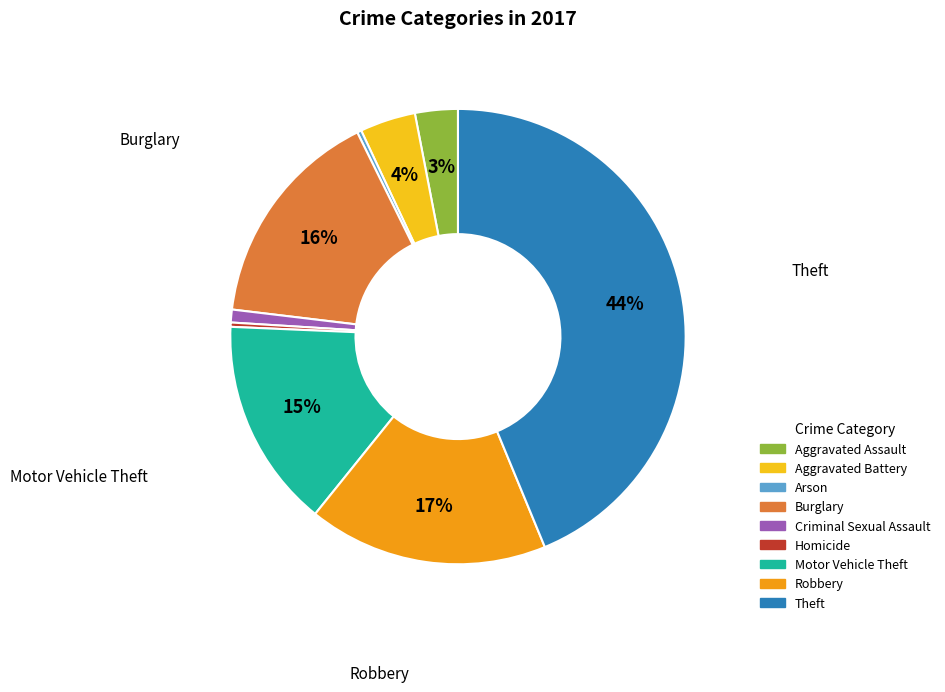

Count the number of slices in the pie.

9